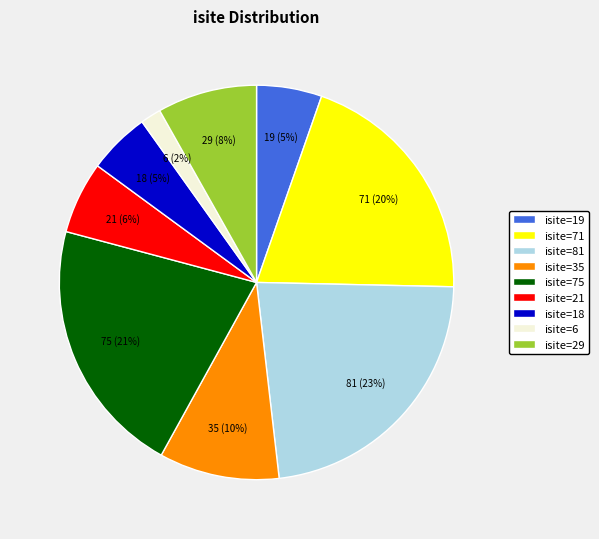

True or false: isite=21 accounts for 6% of the total.

True